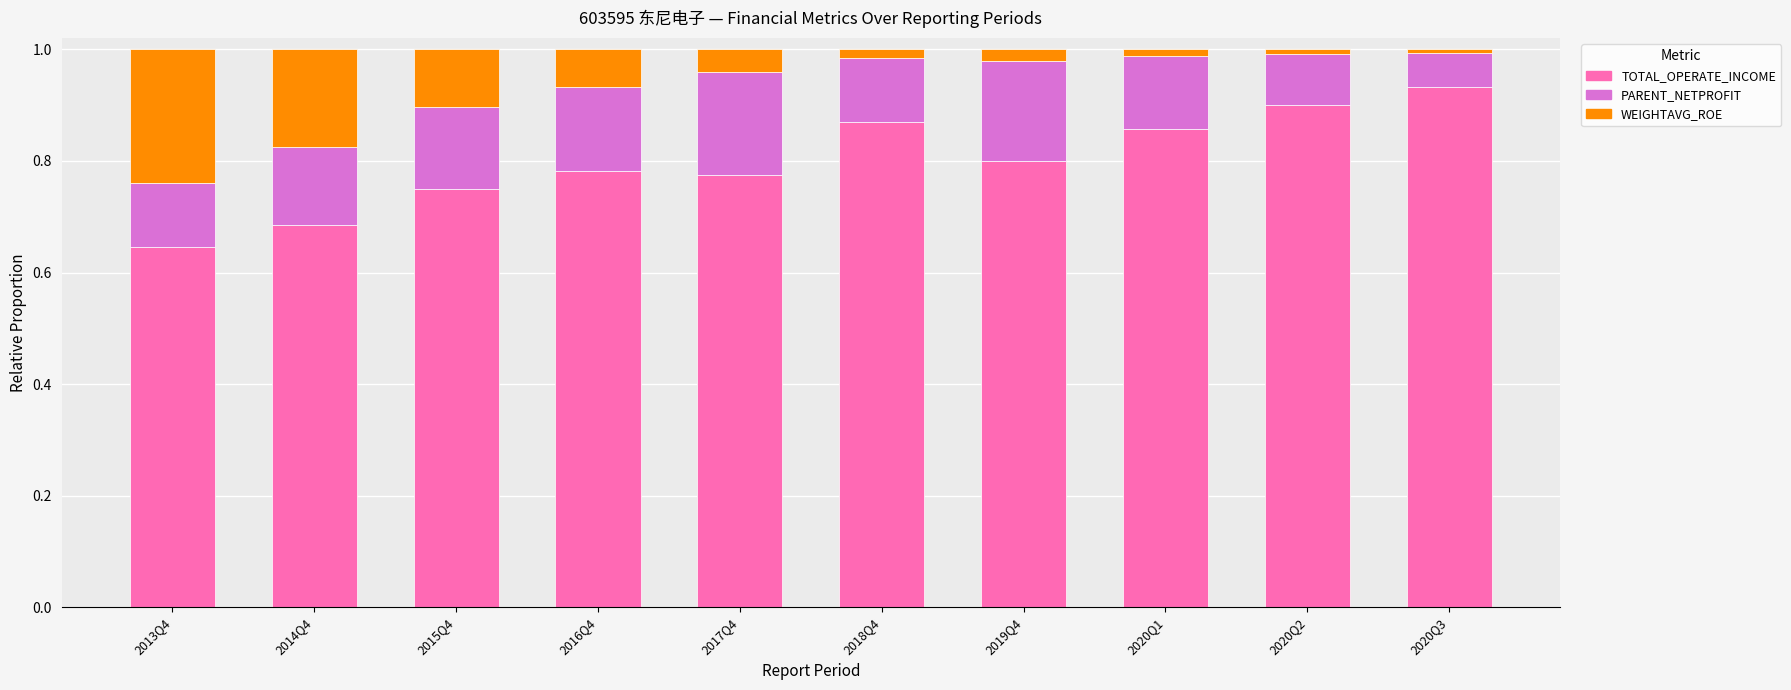

At which label does TOTAL_OPERATE_INCOME reach its minimum?

2013Q4